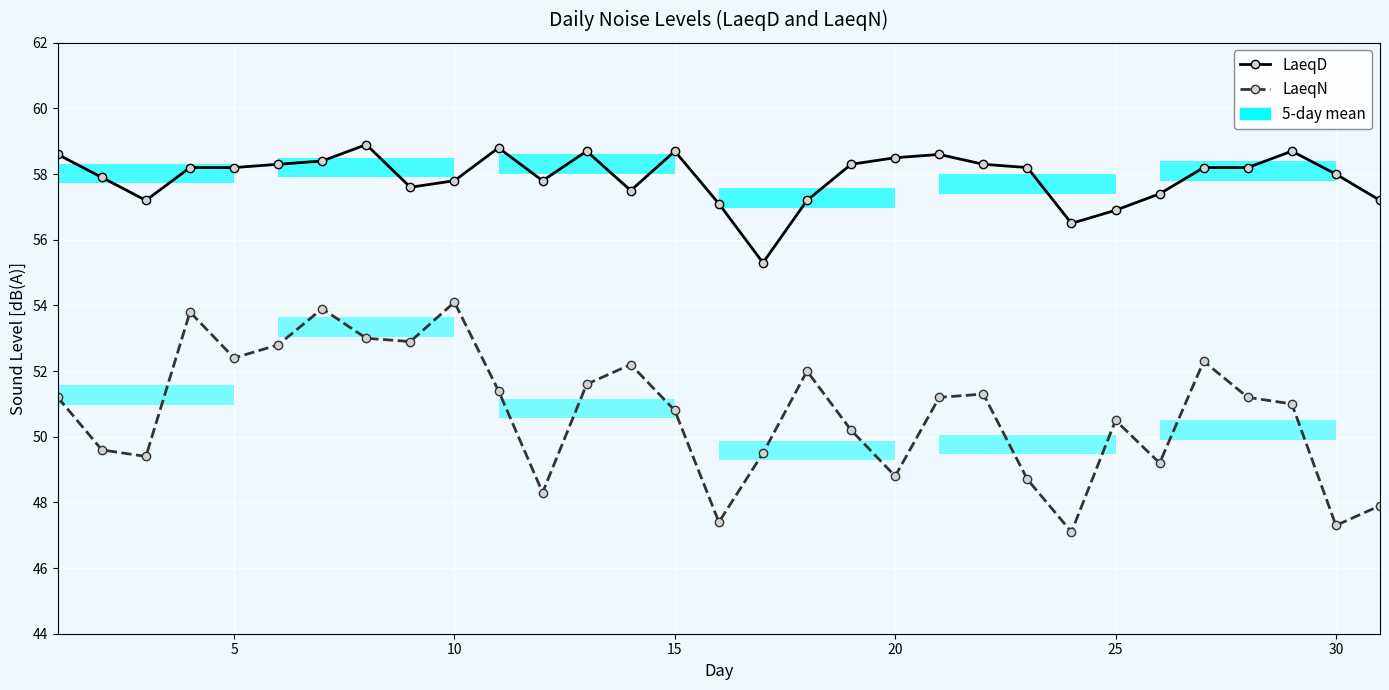

What are all the series names shown in the legend?

LaeqD, LaeqN